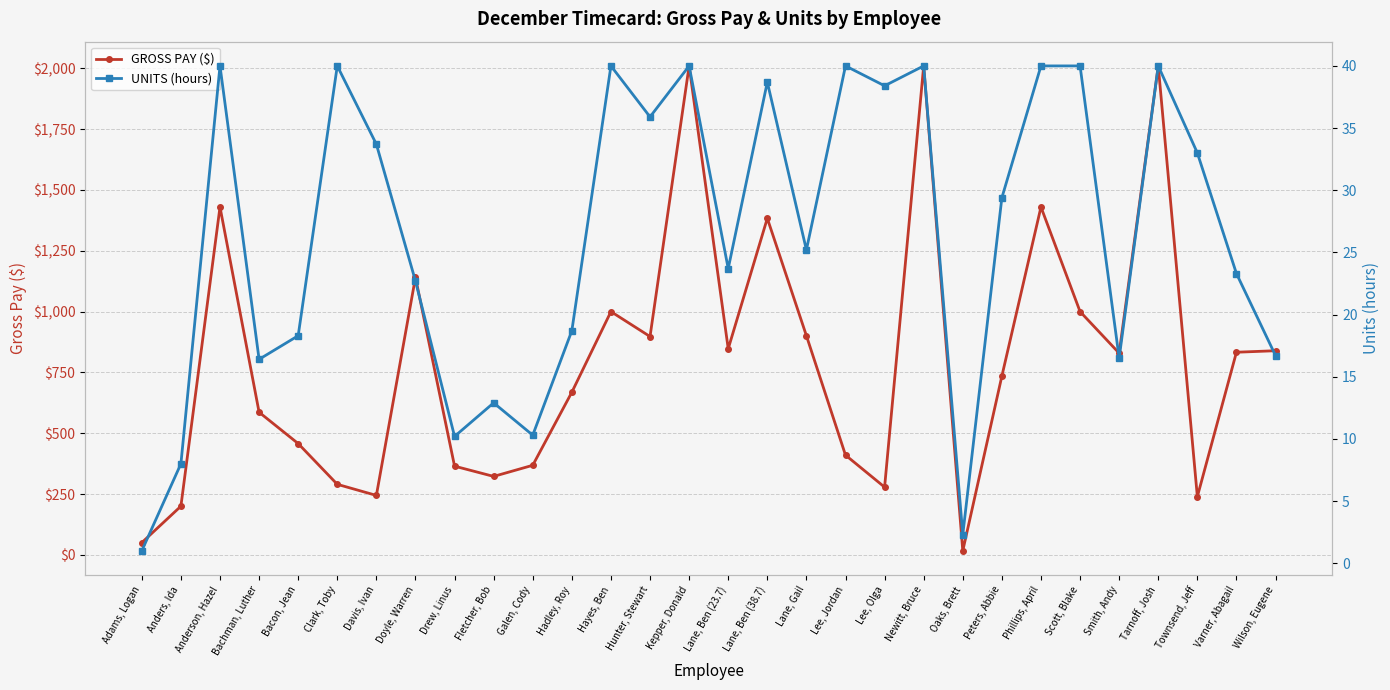

List the series in order of their overall mean, lowest first.

UNITS (hours), GROSS PAY ($)